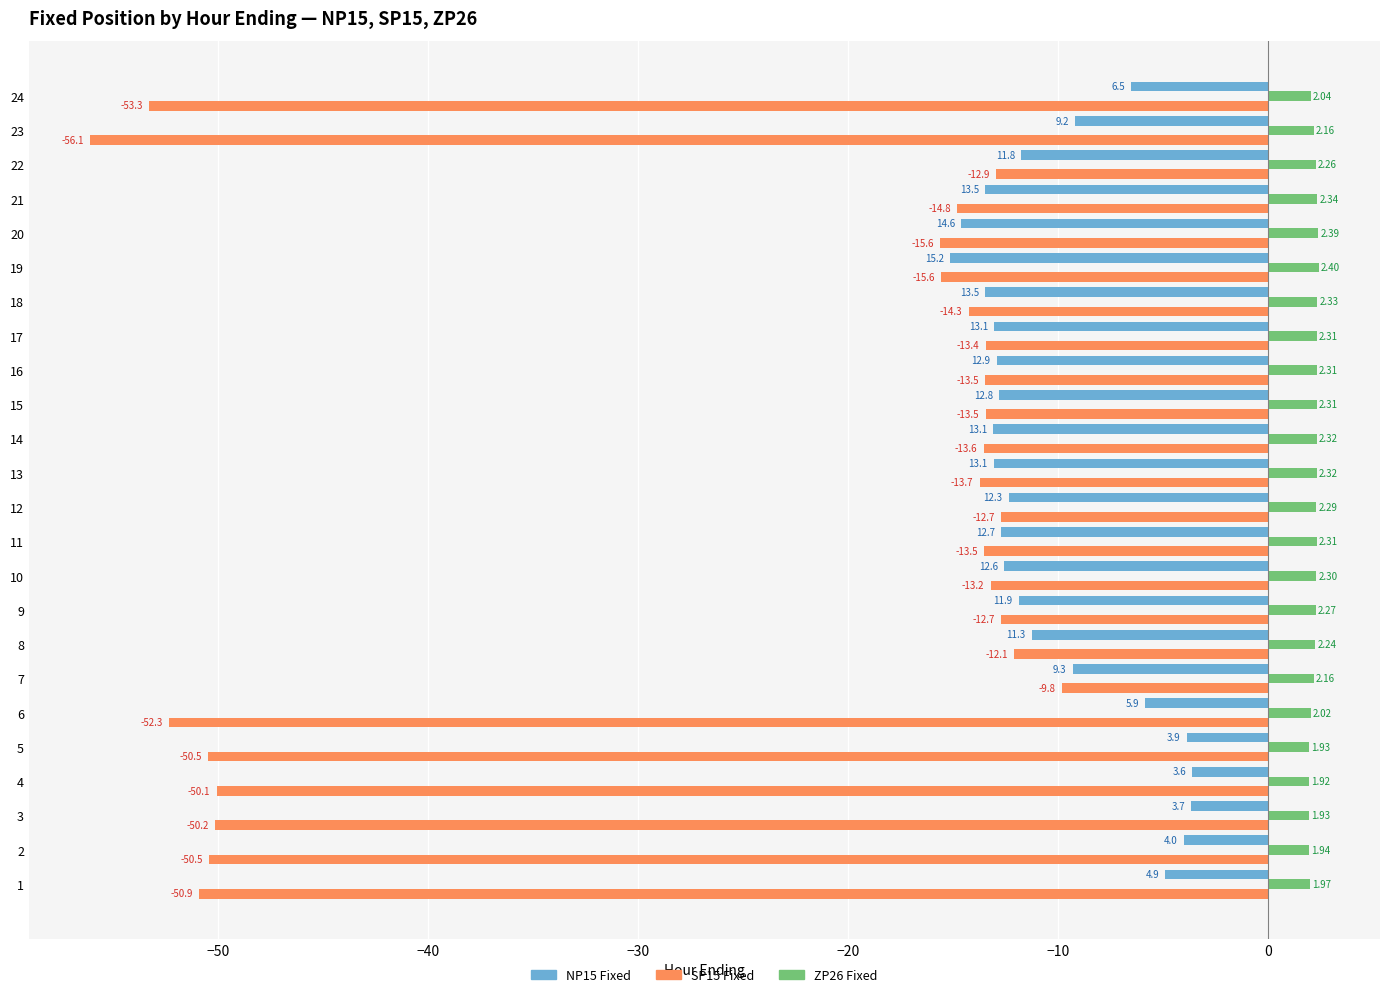

What is the sum of all SP15 Fixed values?

-628.8